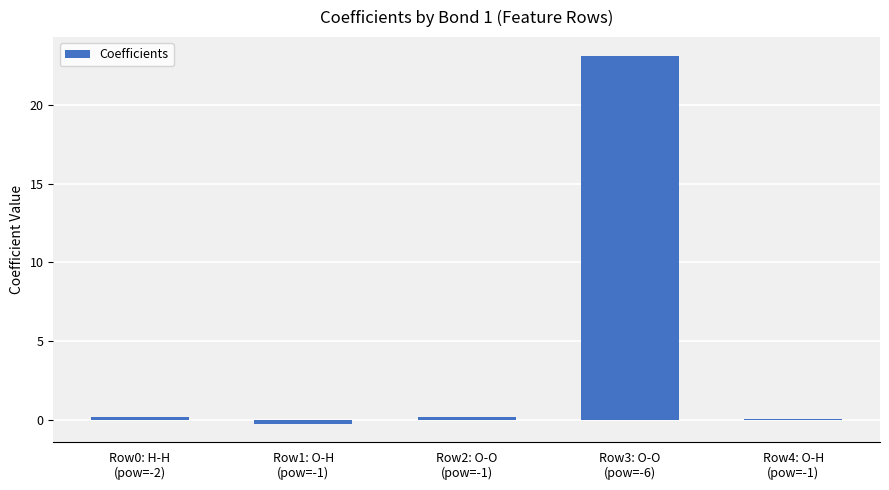

What is the change in value from Row0: H-H
(pow=-2) to Row3: O-O
(pow=-6)?

+22.9